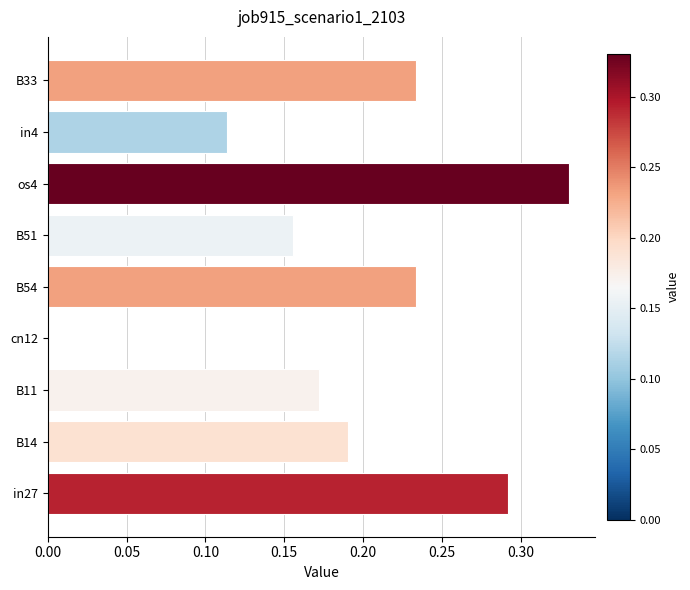

How many values are above zero?

8